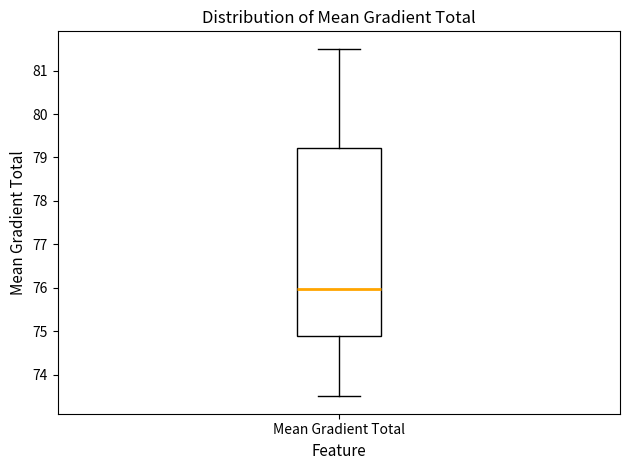

Read this box plot against the y-axis: the position of the median line, the range covered by the box, and the ends of both whiskers. The values are not printed on the chart, so give them approximately, as read against the axis.

median 76.0, box 74.9 to 79.2, whiskers 73.5 to 81.5